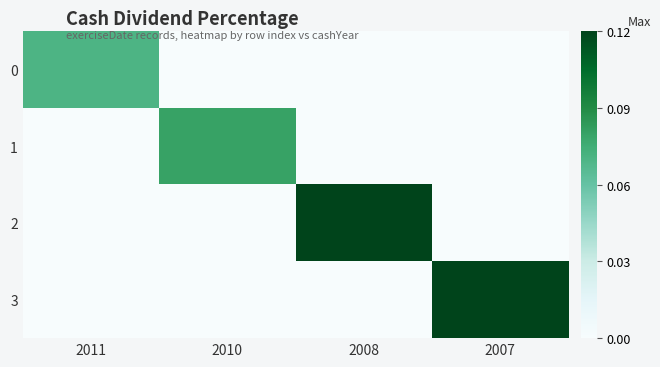

At 2011, list the series in order from smallest to largest.

1, 2, 3, 0